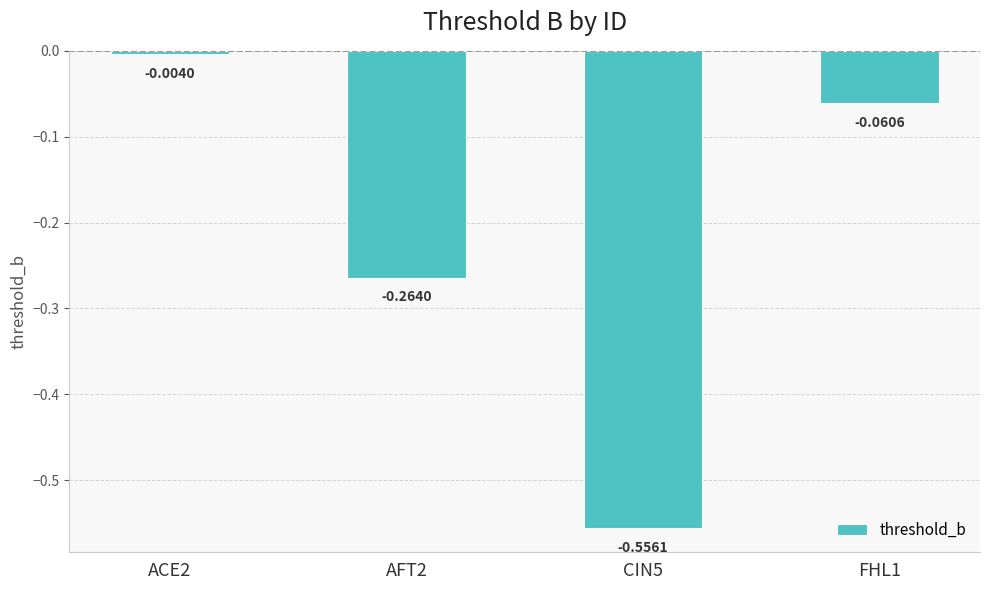

What is the sum of all values?

-0.9